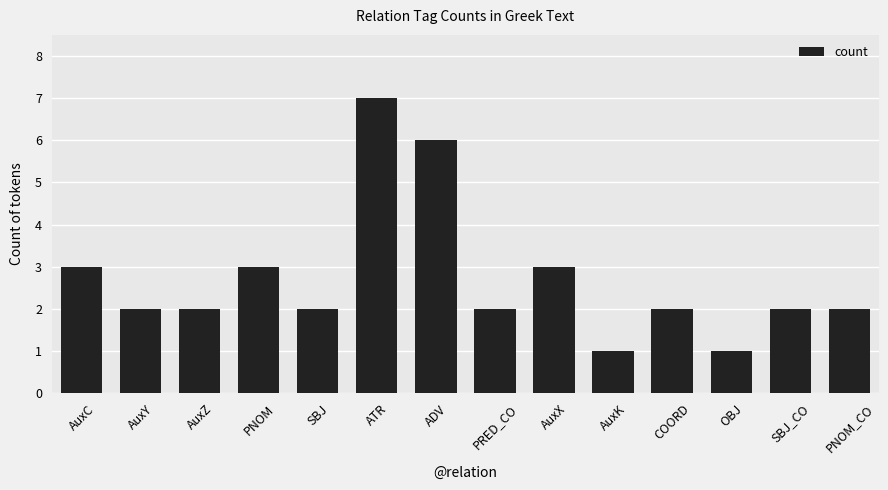

The value at AuxX is 3. True or false?

True